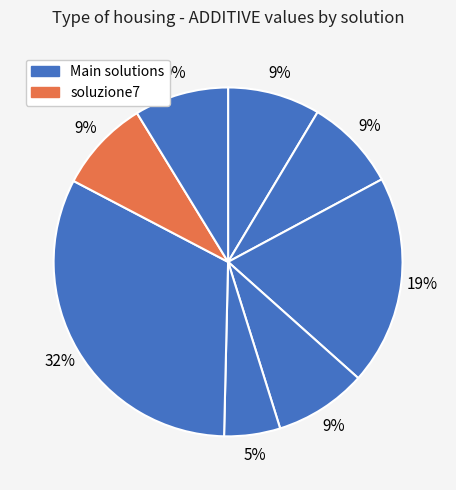

Rank the categories by value from lowest to highest.

soluzione5, soluzione1, soluzione7, soluzione4, soluzione2, soluzione9, soluzione3, soluzione6